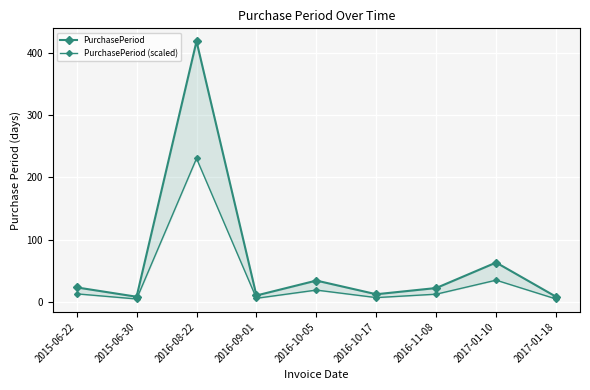

In PurchasePeriod (scaled), how many points are lower than both neighbors (excluding endpoints)?

3